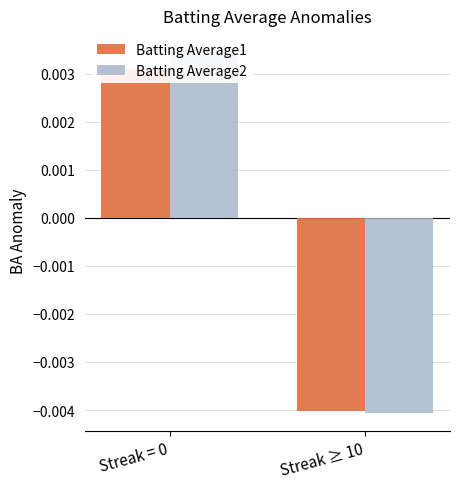

At how many categories does at least one series exceed 0?

1